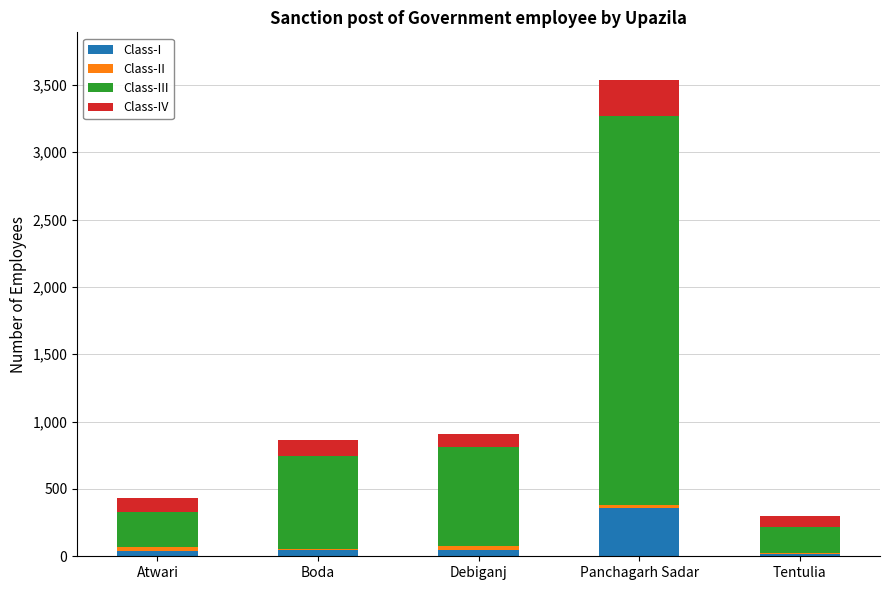

At which category is the sum across all series the highest?

Panchagarh Sadar